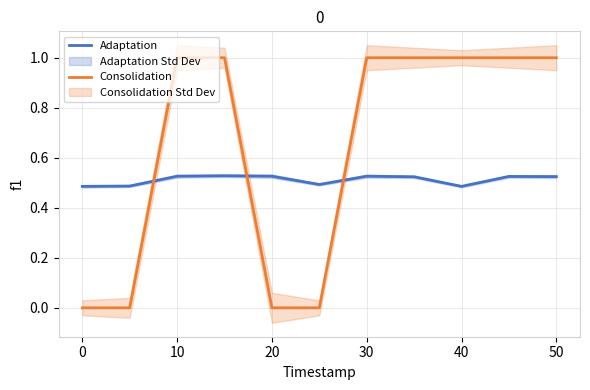

List the series in order of their overall mean, highest first.

Consolidation, Adaptation